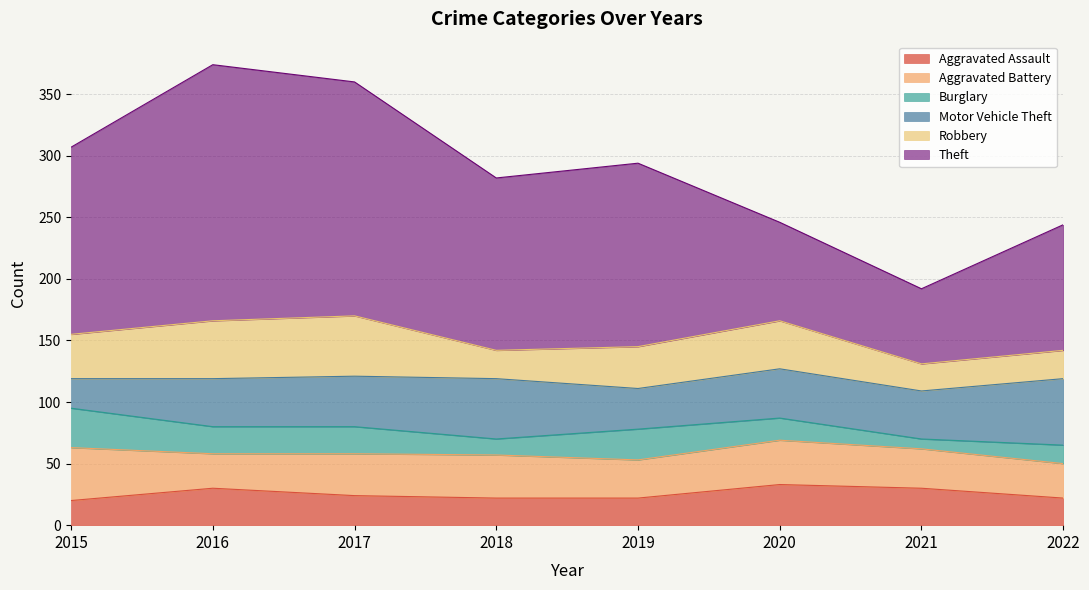

Read the Burglary value at 2021.

8